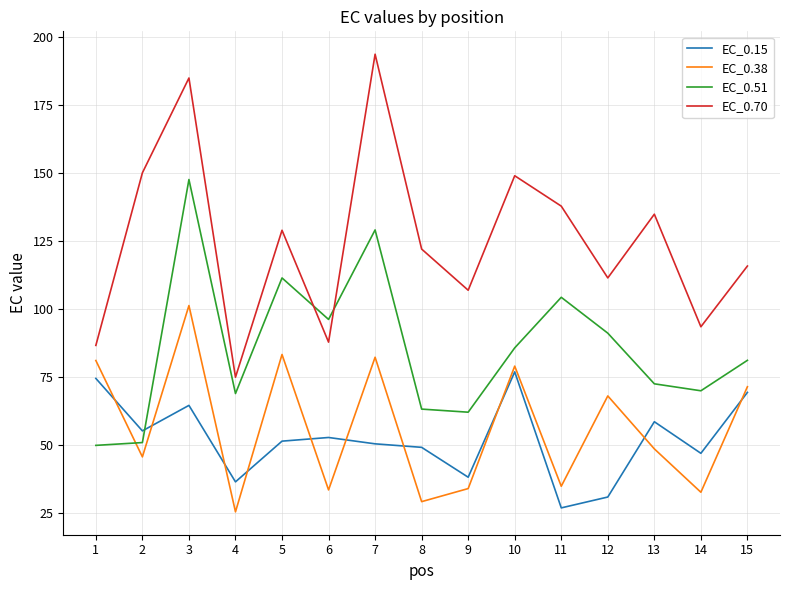

True or false: EC_0.70 and EC_0.38 intersect in this chart.

False